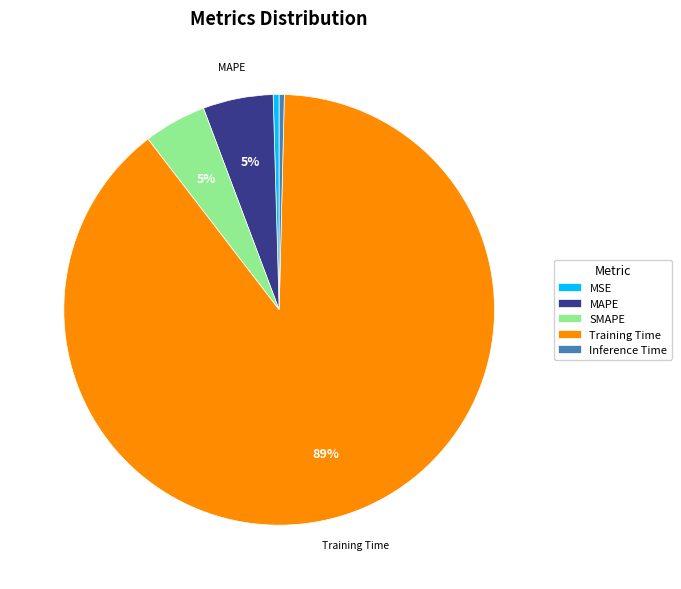

What percentage is the SMAPE slice, to the nearest percent?

5%